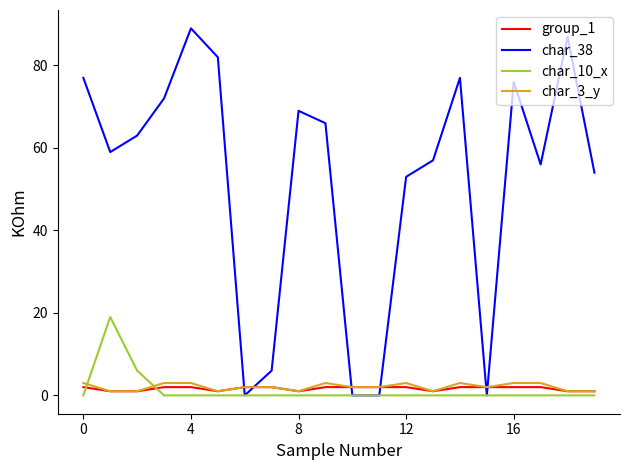

Which series has the largest total across all categories?

char_38